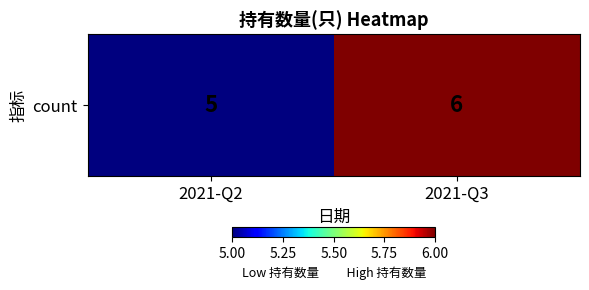

What is the approximate value at 2021-Q3?

6